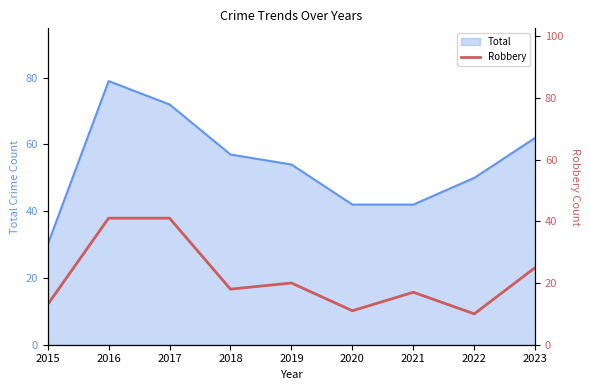

Which category has the highest value in the Total series?

2016